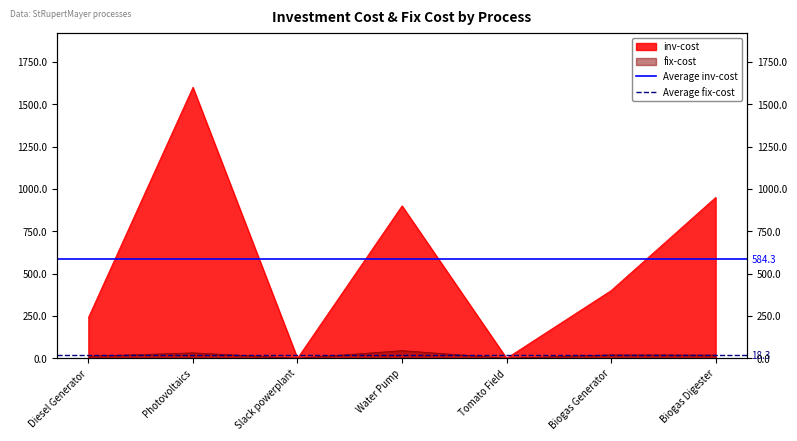

Read the Average inv-cost value at Photovoltaics.

584.3